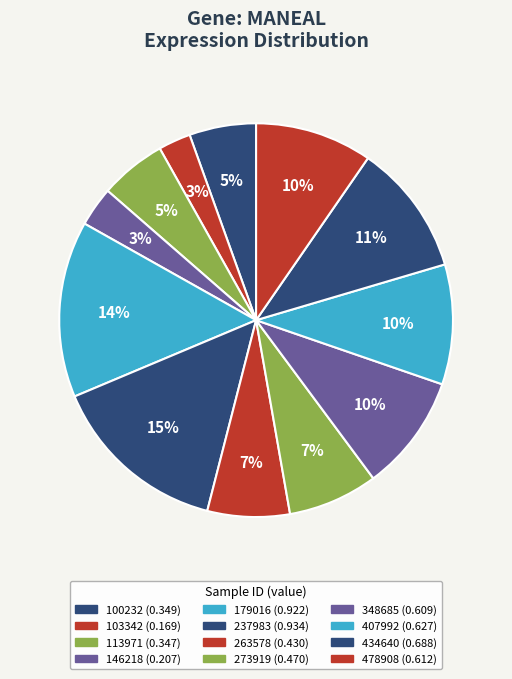

To the nearest percent, what portion does 263578 represent?

7%